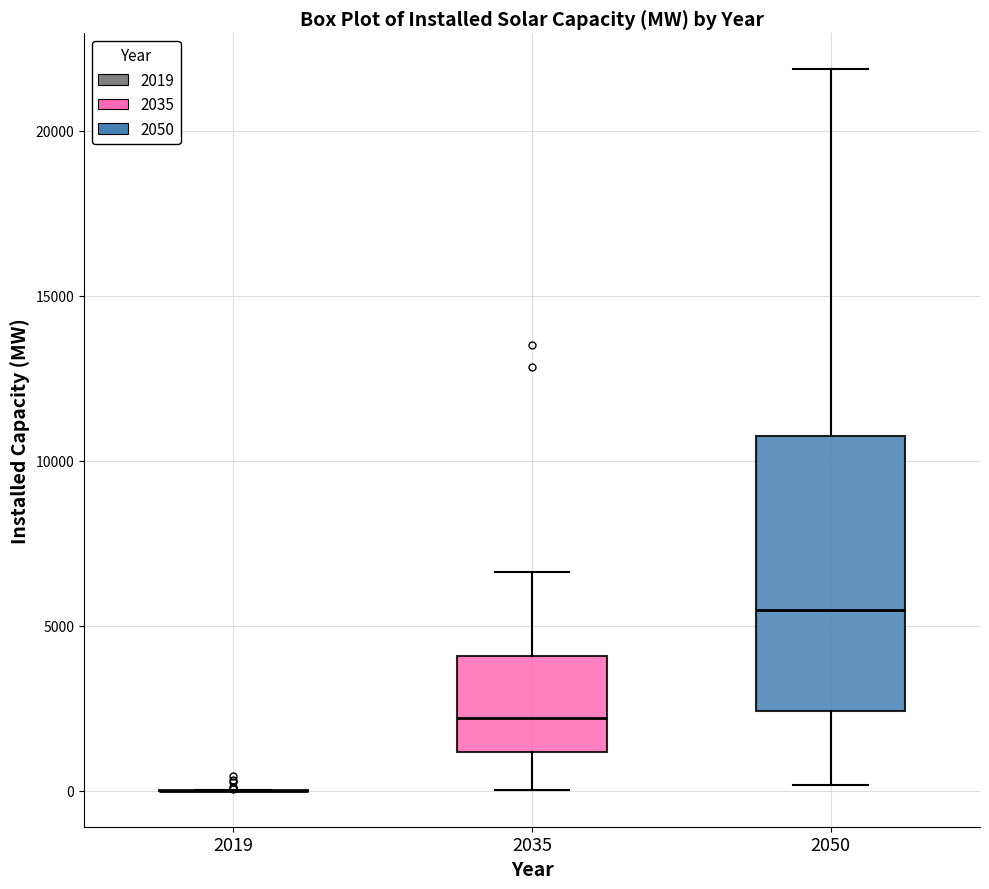

Reading left to right, transcribe this box plot: for each box, give where its median line is, the range the box spans, and where its two whiskers end, as read against the y-axis. The values are not printed on the chart, so give them approximately, as read against the axis.

2019: box collapsed to a line at 0, whiskers 0 to 0
2035: median 2000, box 1000 to 4000, whiskers 0 to 6500
2050: median 5500, box 2500 to 10500, whiskers 0 to 22000